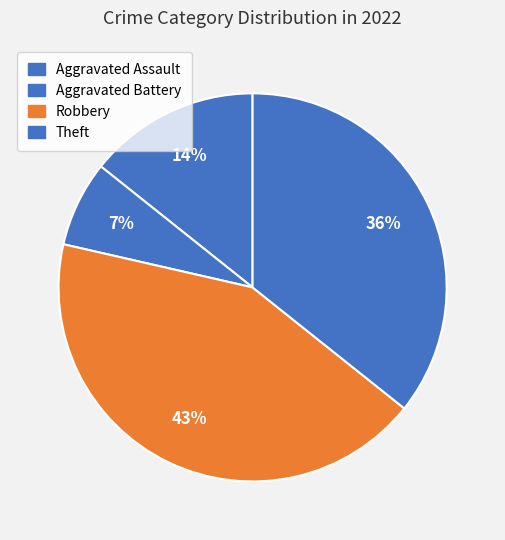

Count the number of slices in the pie.

4